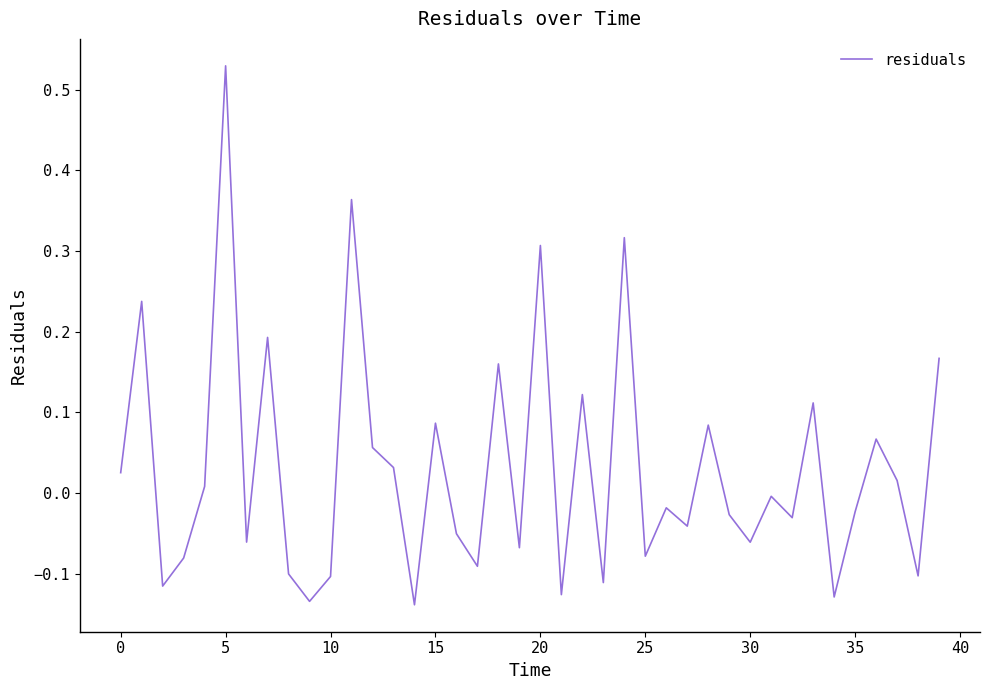

How many values are above zero?

18